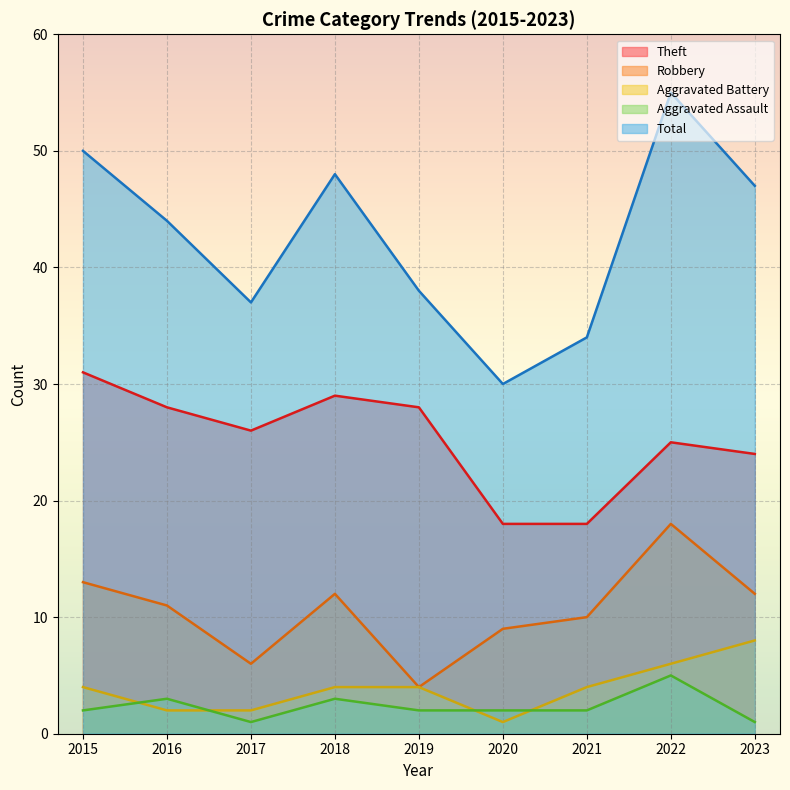

Reading right to left, extract all data points from this chart.

Theft: 24	25	18	18	28	29	26	28	31
Robbery: 12	18	10	9	4	12	6	11	13
Aggravated Battery: 8	6	4	1	4	4	2	2	4
Aggravated Assault: 1	5	2	2	2	3	1	3	2
Total: 47	55	34	30	38	48	37	44	50